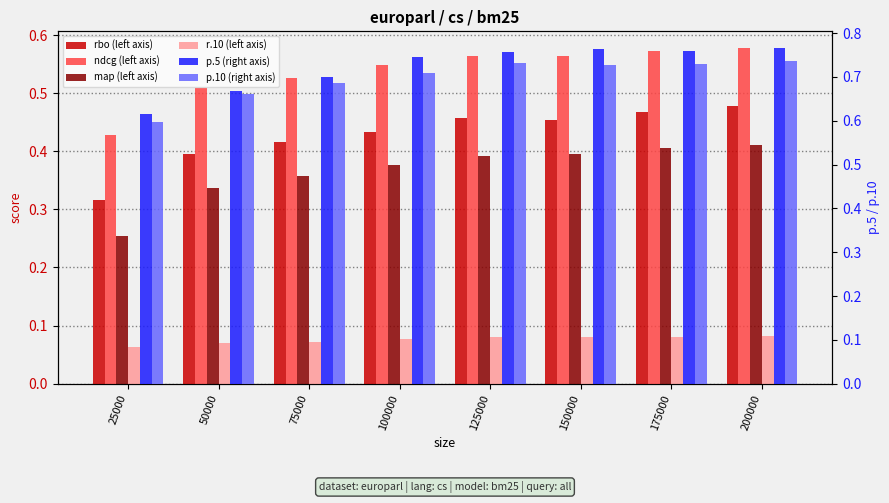

What is the maximum value shown in the chart?

0.8